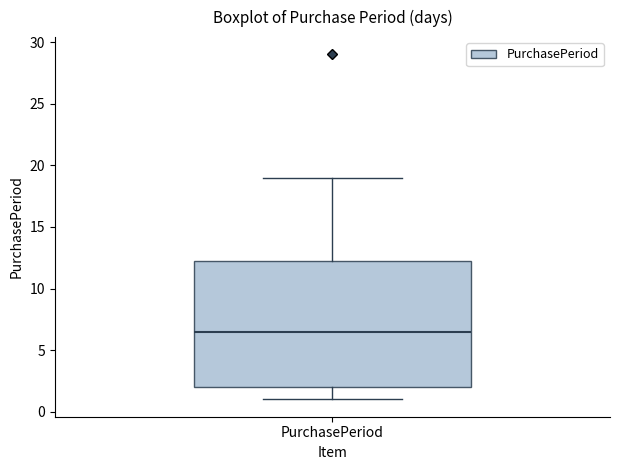

Read this box plot against the y-axis: the position of the median line, the range covered by the box, and the ends of both whiskers. The values are not printed on the chart, so give them approximately, as read against the axis.

median 6.5, box 2.0 to 12.5, whiskers 1.0 to 19.0